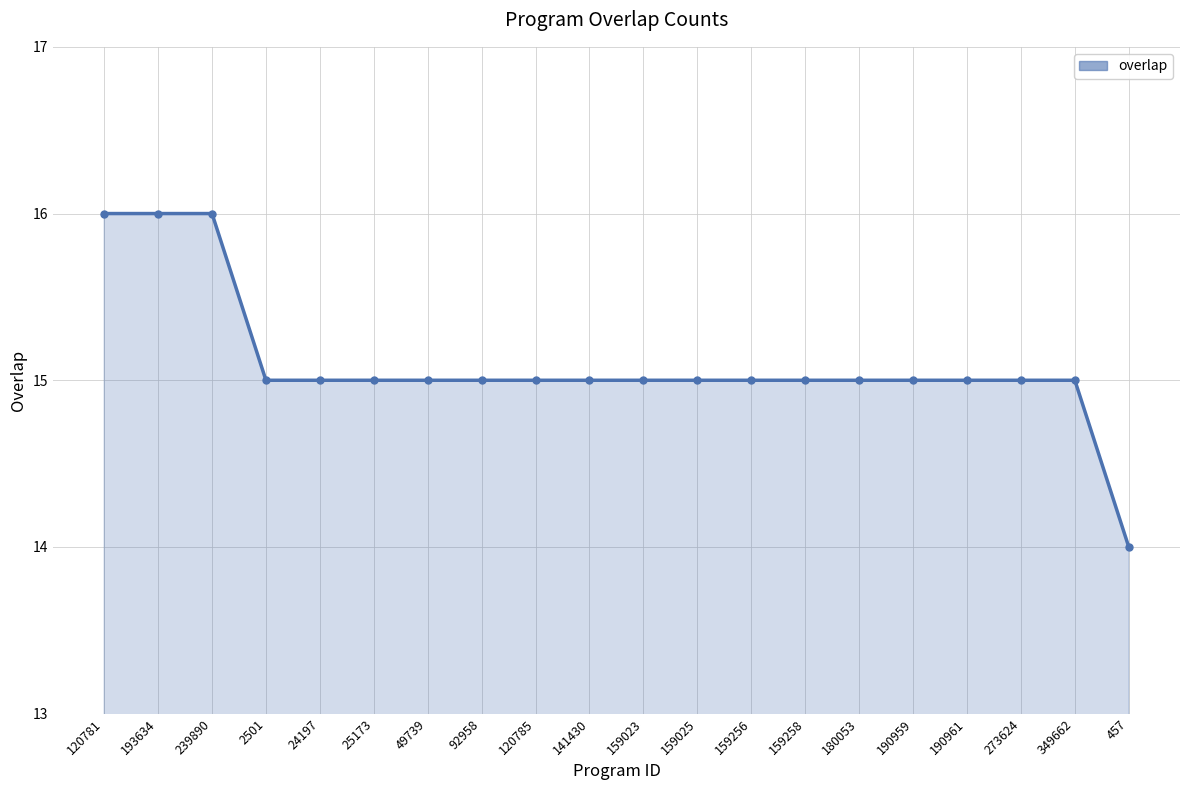

What is the greatest value displayed?

16